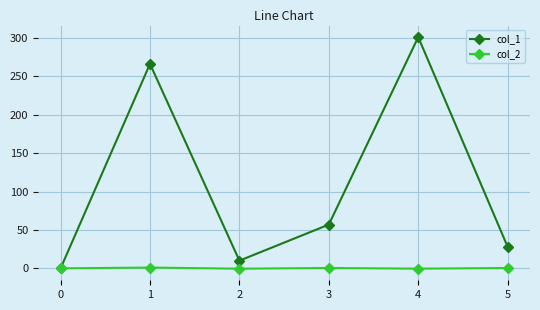

At which category does col_1 reach its first local valley?

2